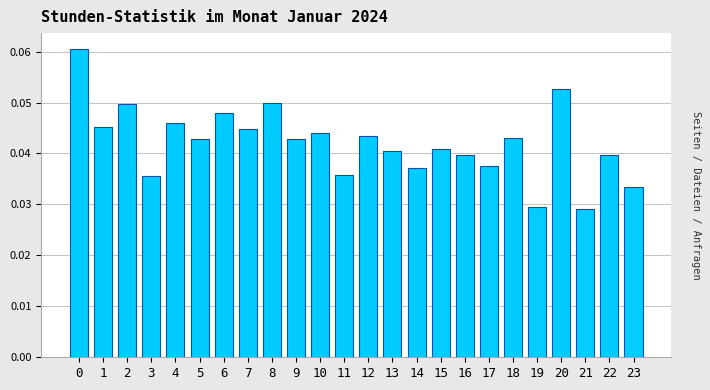

Between 6 and 21, which is larger?

6